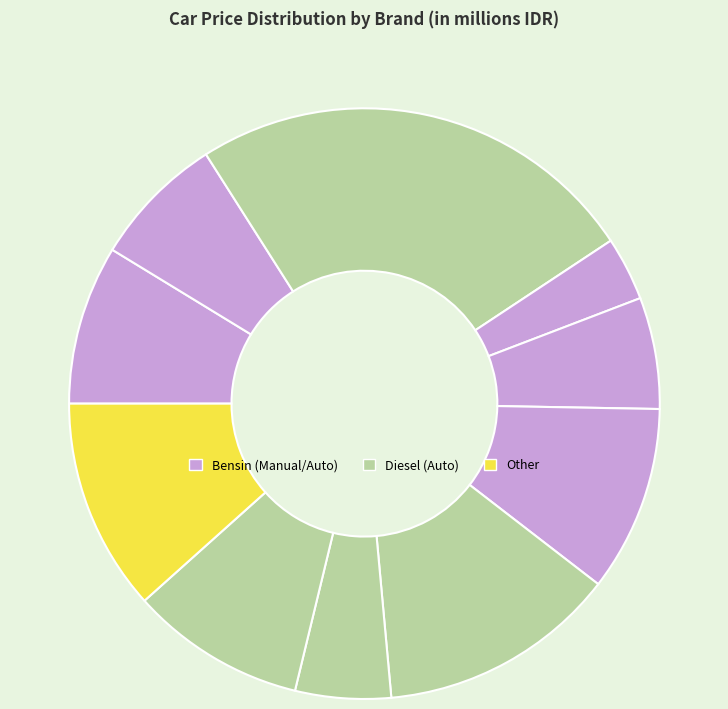

Count the number of slices in the pie.

10